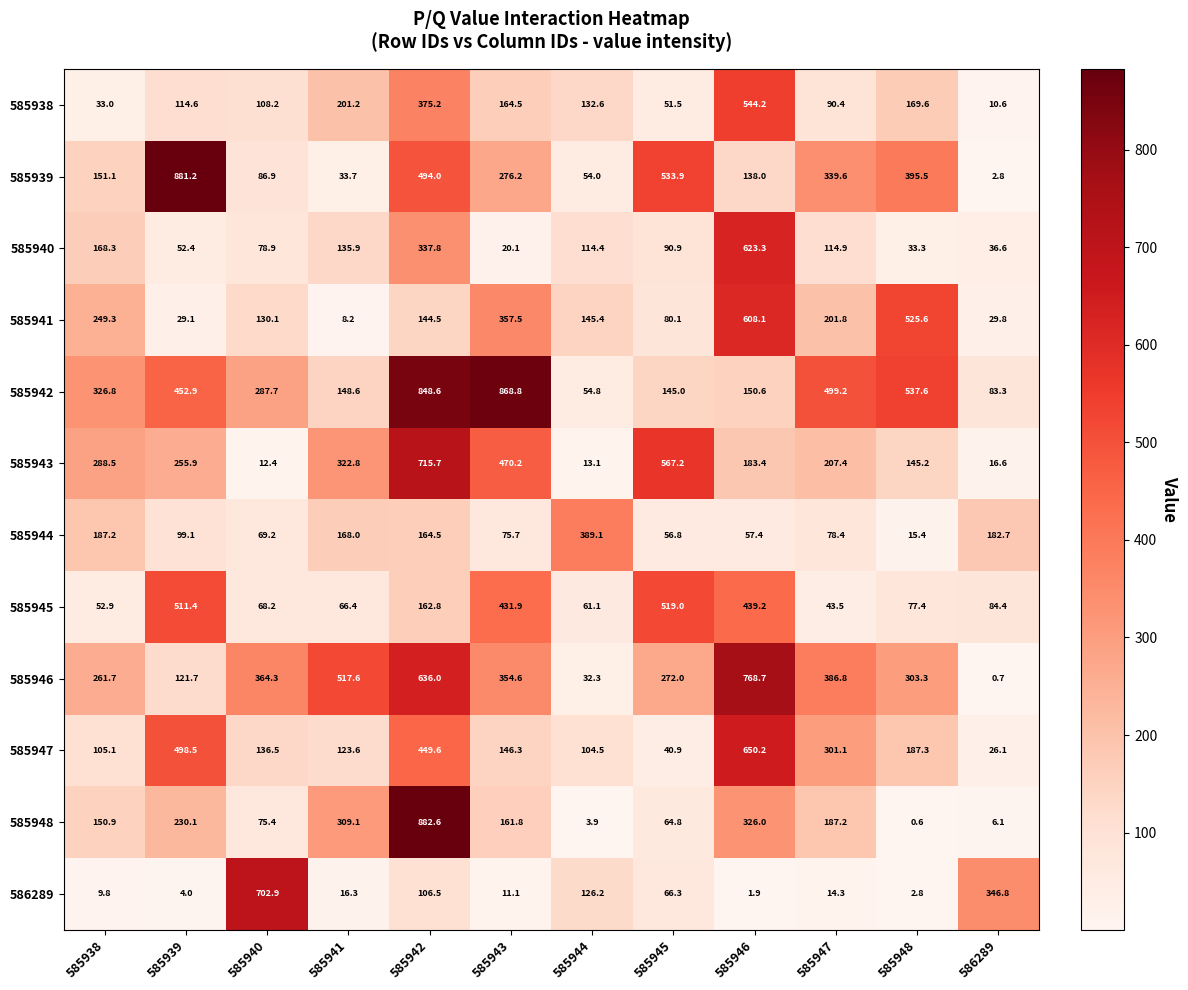

True or false: 586289 has a value of 16.3 at 585941.

True